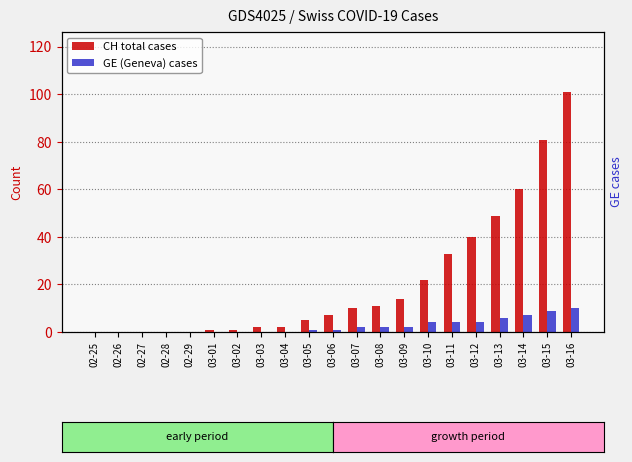

Which series has the widest spread of values?

CH (total)